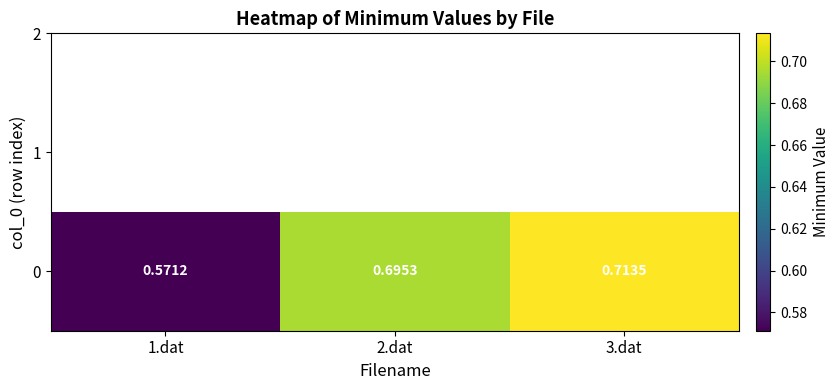

List the labels in order of value, smallest first.

1.dat, 2.dat, 3.dat